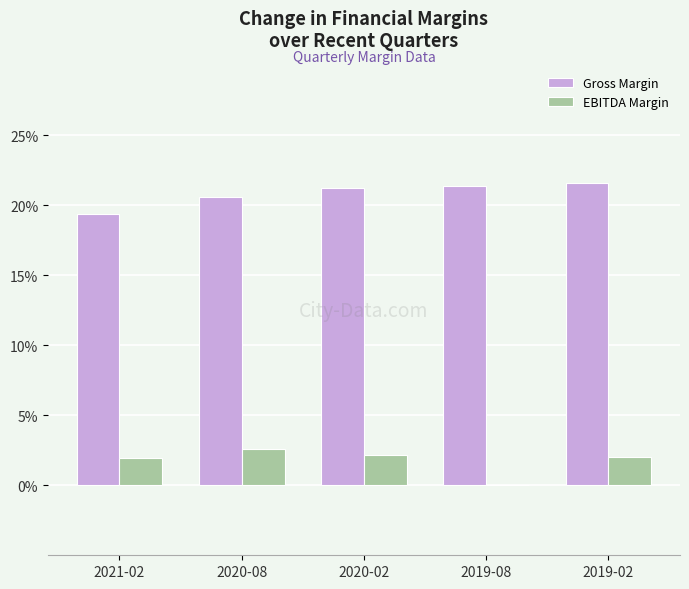

Are the bars grouped side by side (vs. stacked)?

Yes